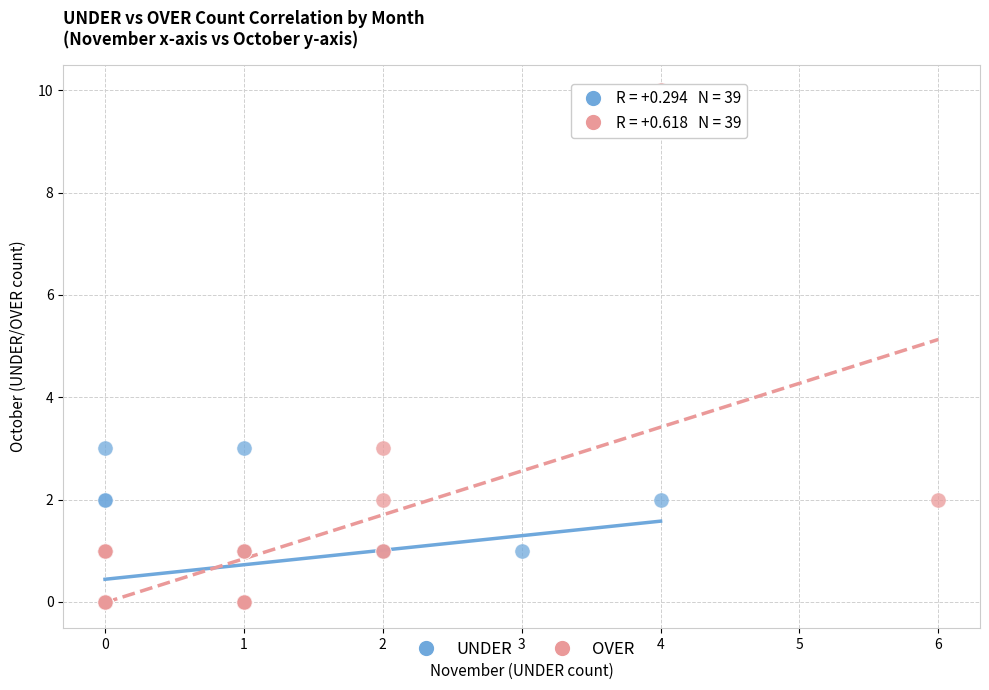

Which series contains the highest Y value?

OVER